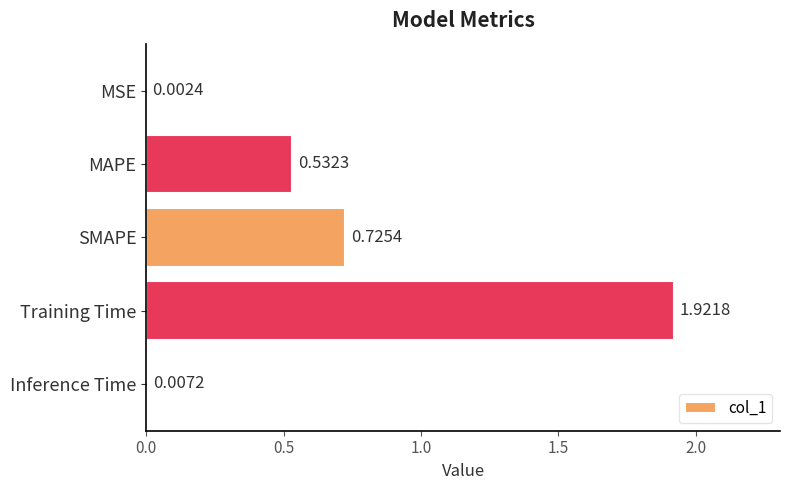

Where is the data nearest to the value 0?

MSE